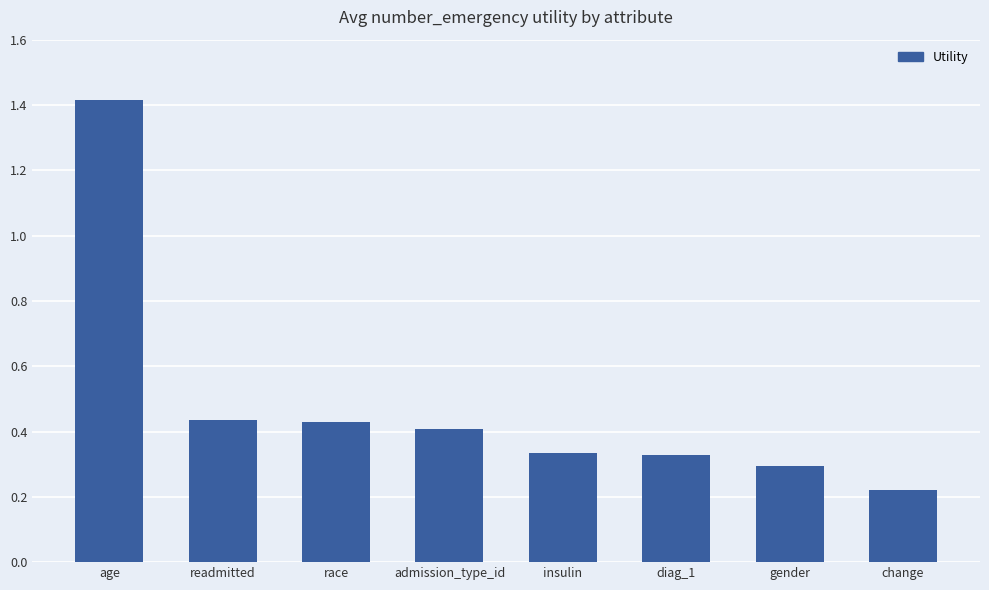

Are the bars grouped side by side (vs. stacked)?

No